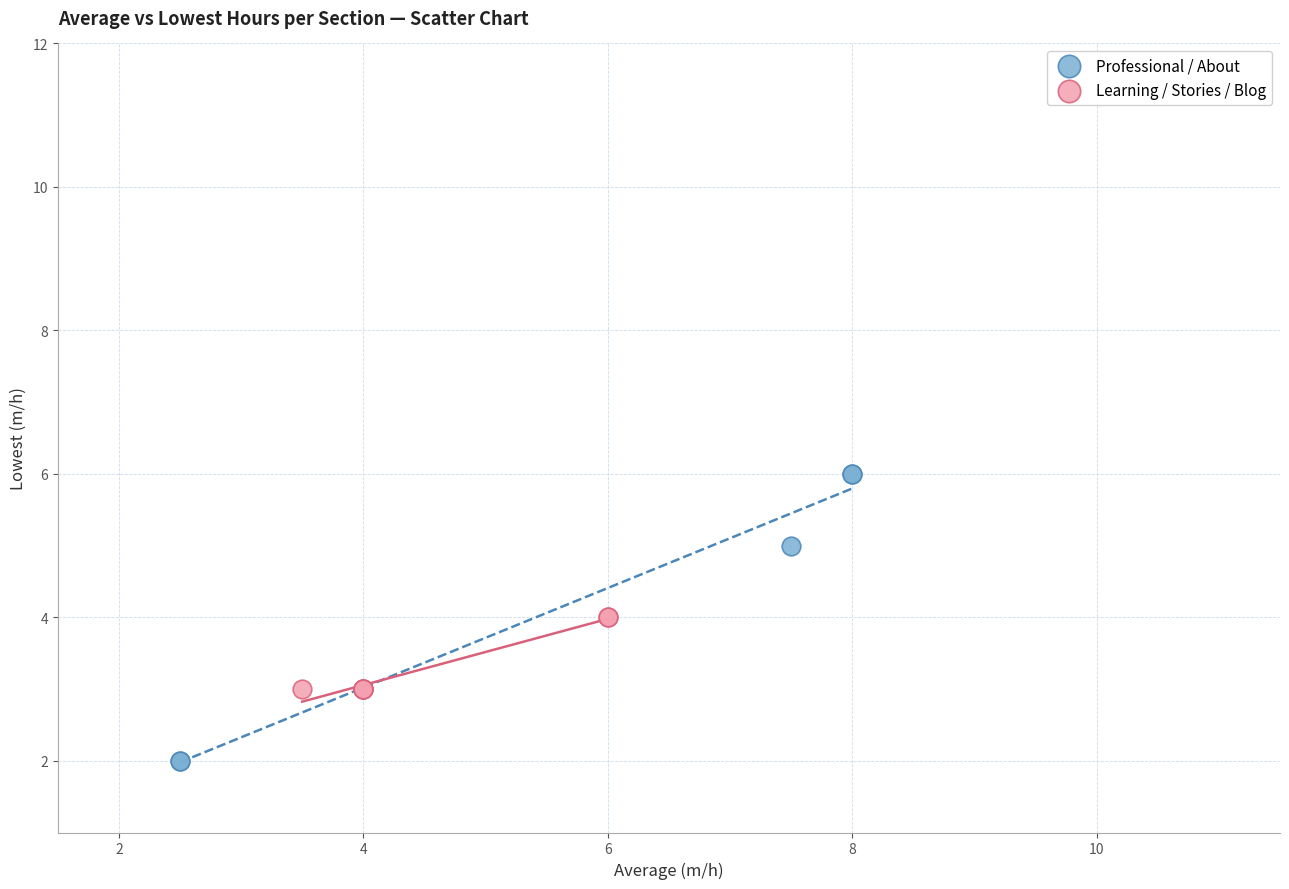

Which series contains the lowest Y value?

Professional / About